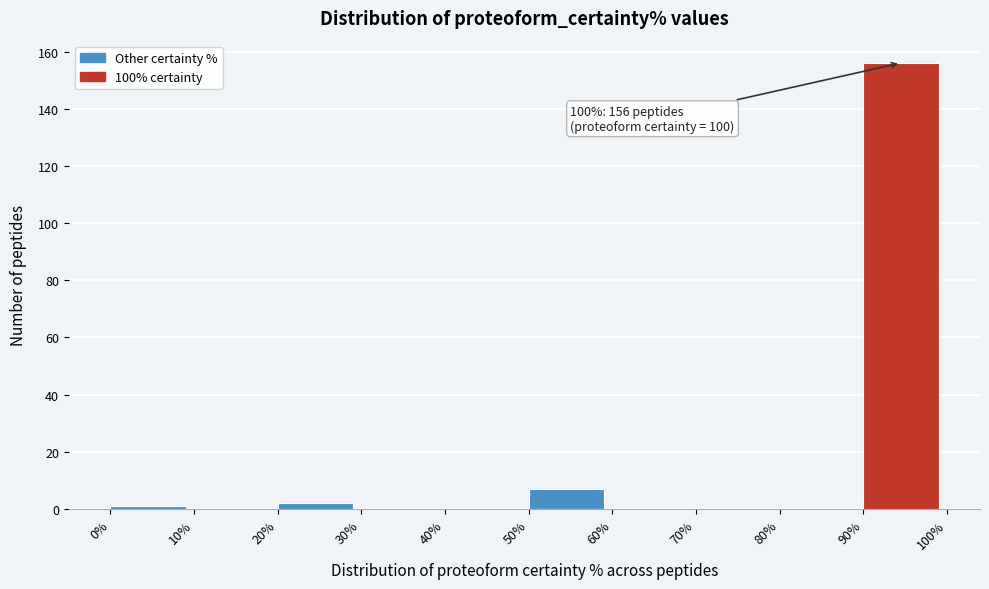

Which range on the x-axis has the tallest bar?

90% to 100%